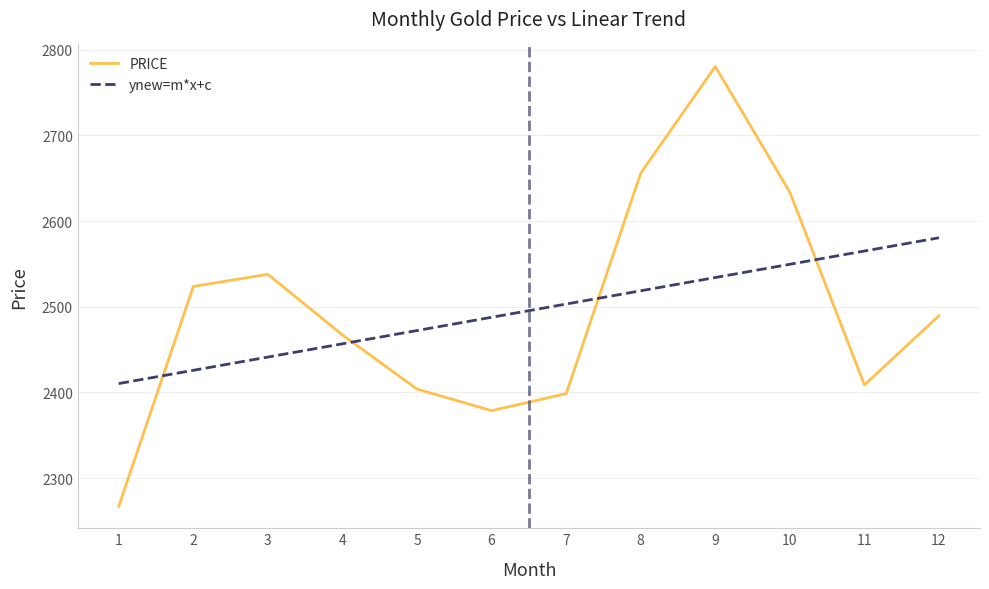

The value of PRICE at 4 is 2467.0. True or false?

True